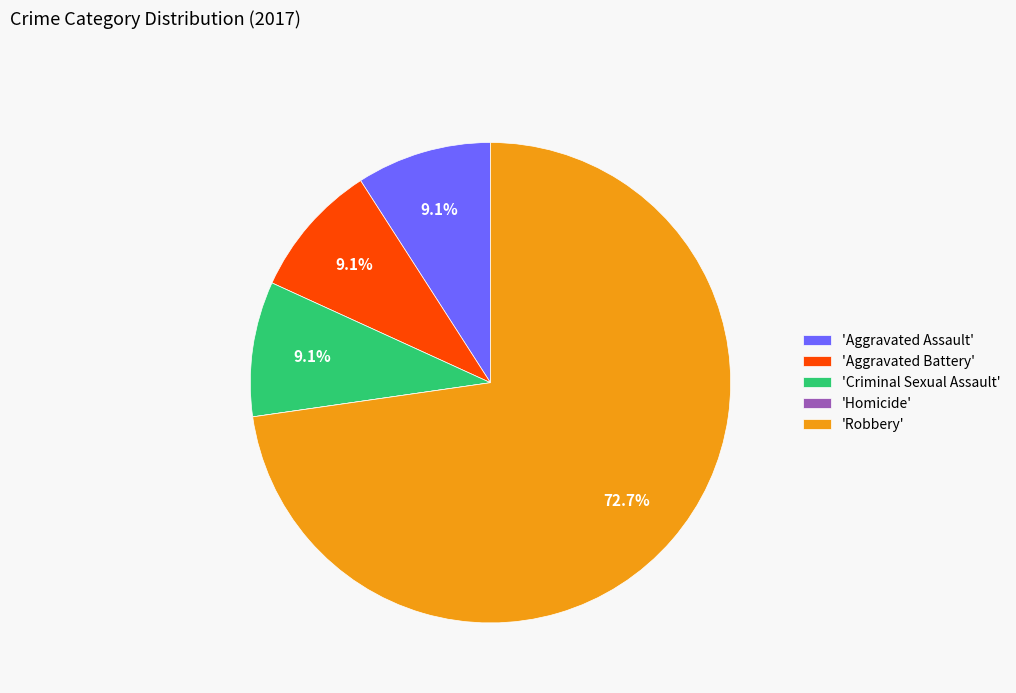

What portion of the pie excludes 'Criminal Sexual Assault'?

90.9%